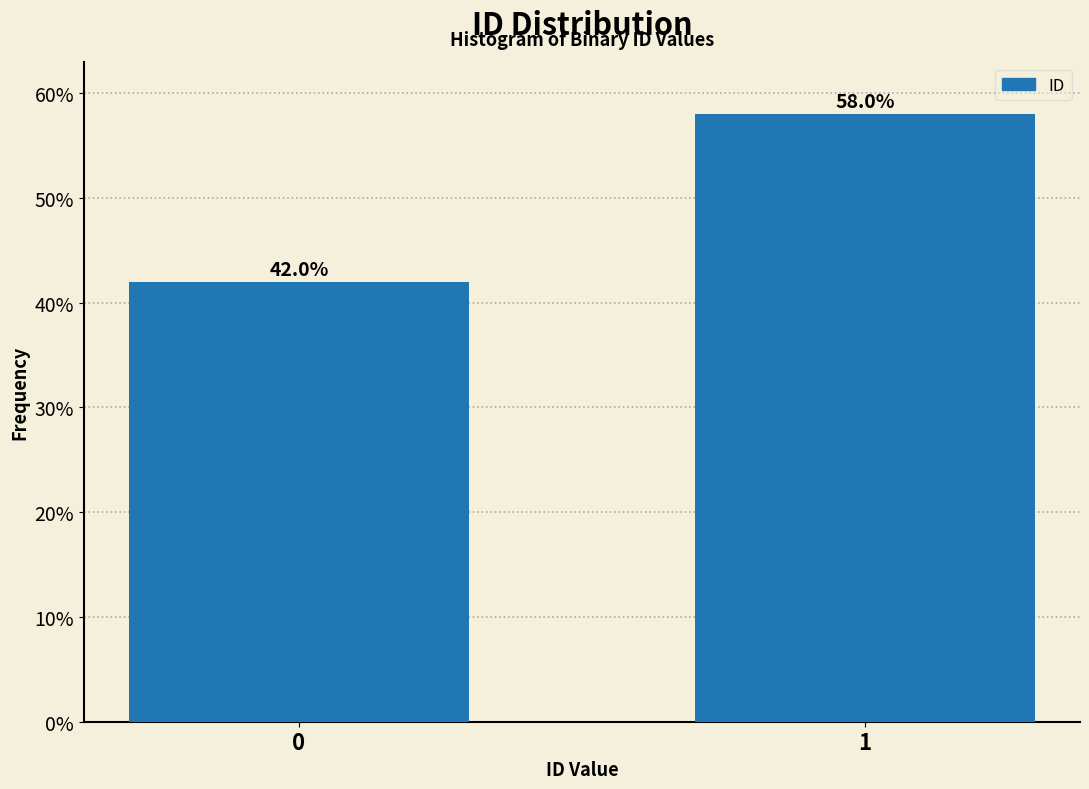

Reading right to left, transcribe all the data shown in this chart.

1=58.0	0=42.0